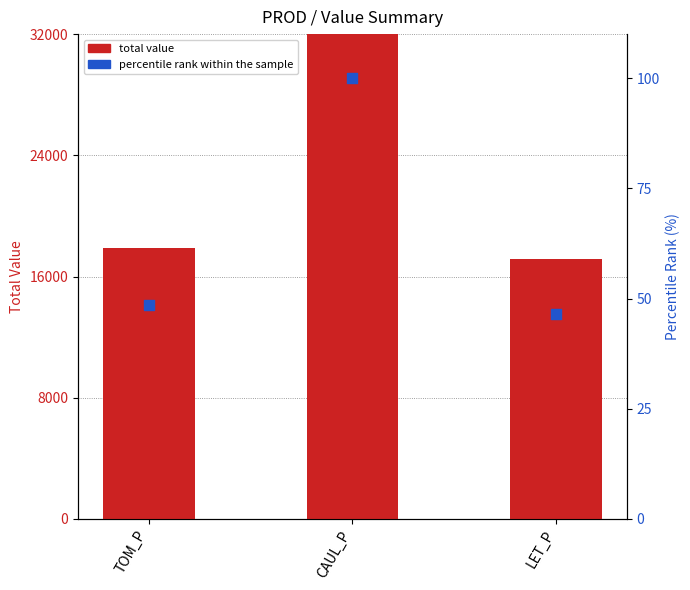

At how many categories does at least one series exceed 16065?

3